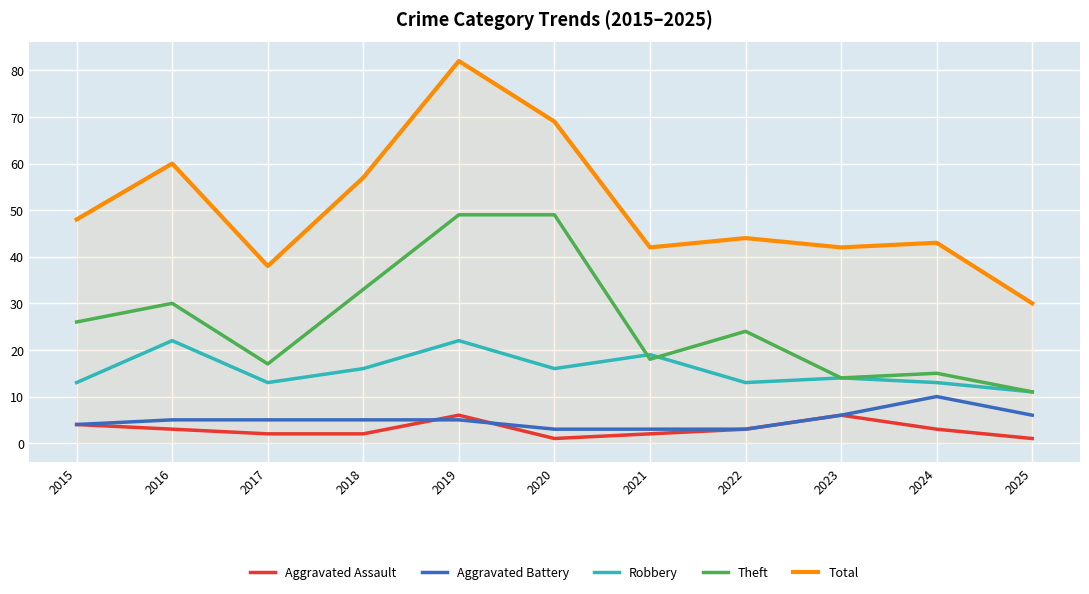

At which label does Total first exceed 44?

2015